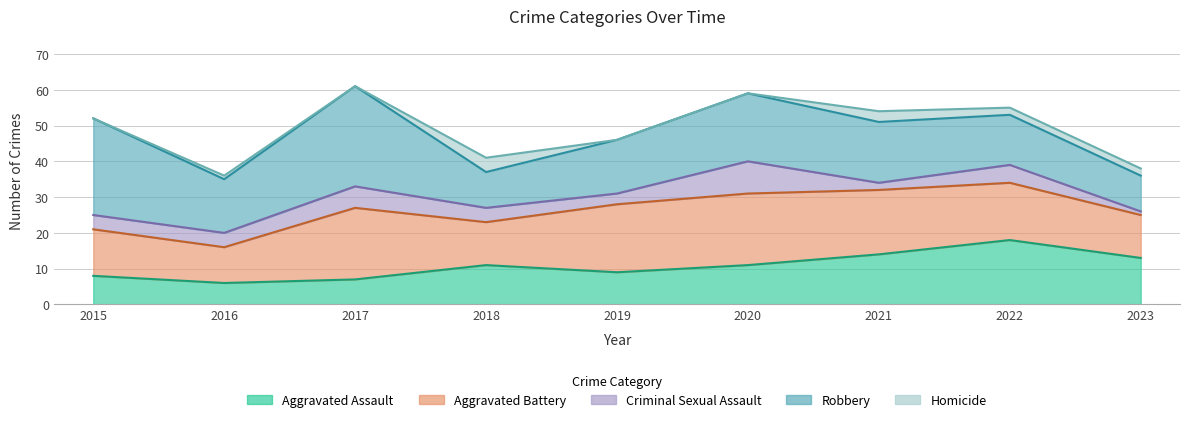

Which series has the widest spread of values?

Robbery